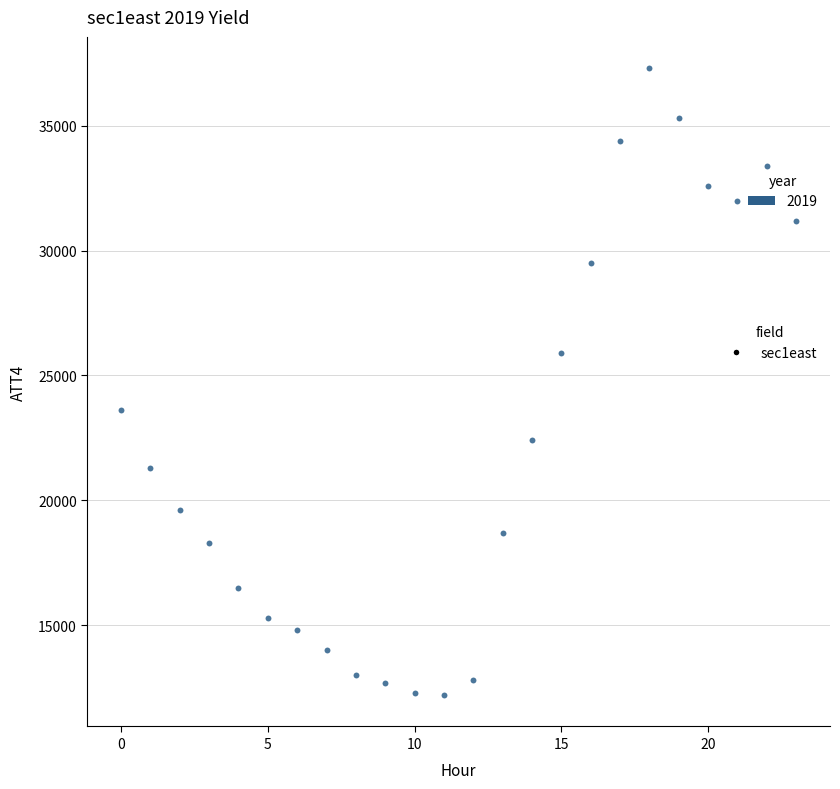

What is the range of Y values (max minus min)?

25100